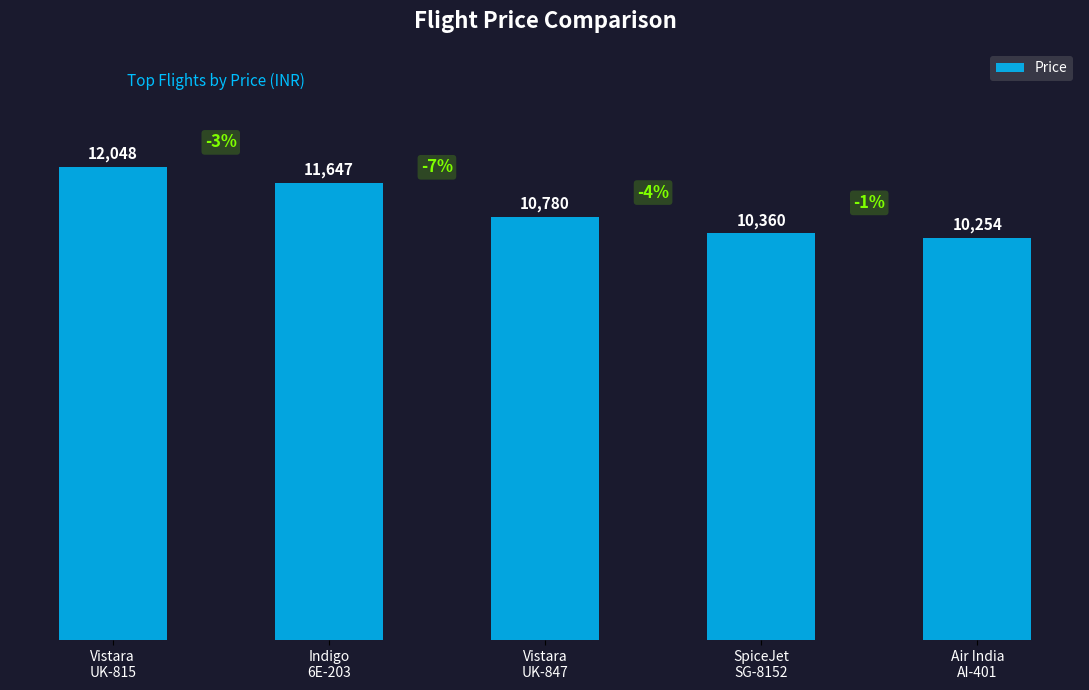

Read the value at Vistara
UK-847, to the nearest 100.

10800